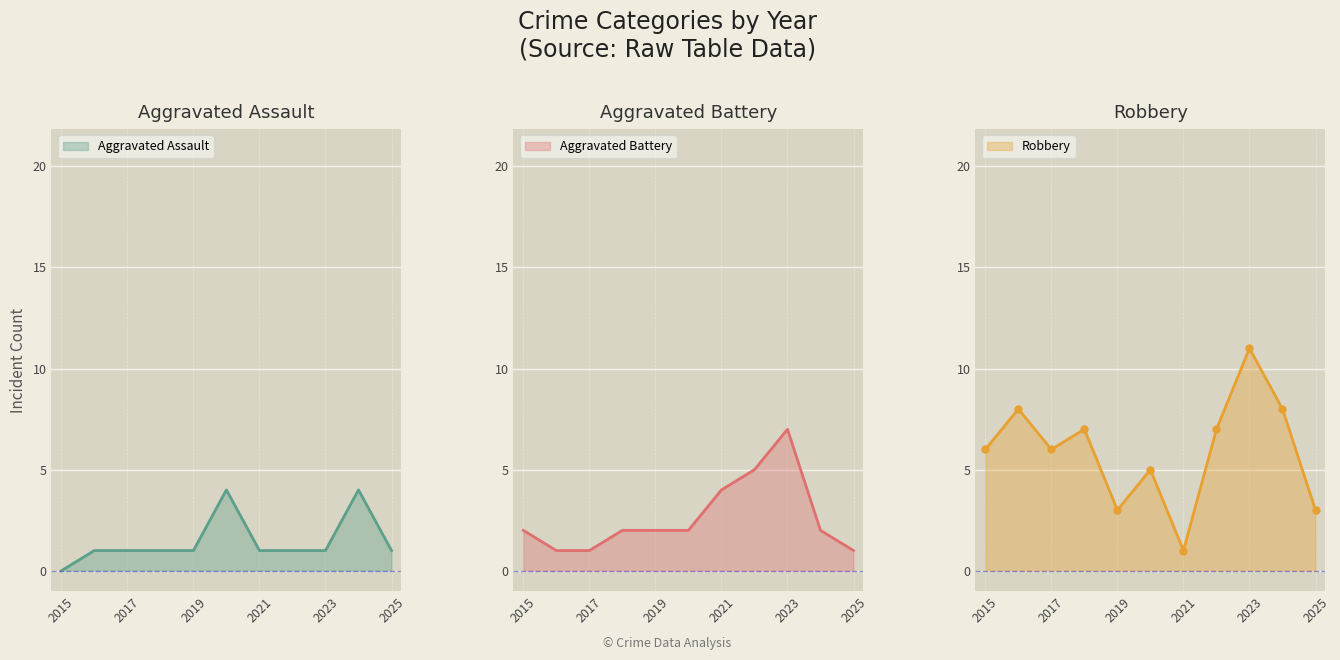

How many lines are shown in the chart?

3